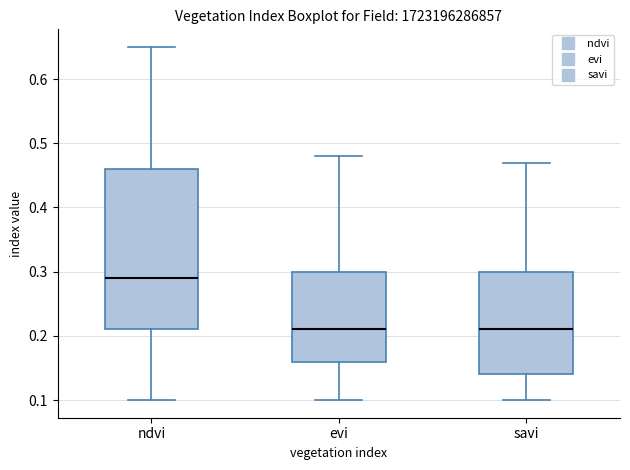

Reading left to right, transcribe this box plot: for each box, give where its median line is, the range the box spans, and where its two whiskers end, as read against the y-axis. The values are not printed on the chart, so give them approximately, as read against the axis.

ndvi: median 0.29, box 0.21 to 0.46, whiskers 0.10 to 0.65
evi: median 0.21, box 0.16 to 0.30, whiskers 0.10 to 0.48
savi: median 0.21, box 0.14 to 0.30, whiskers 0.10 to 0.47